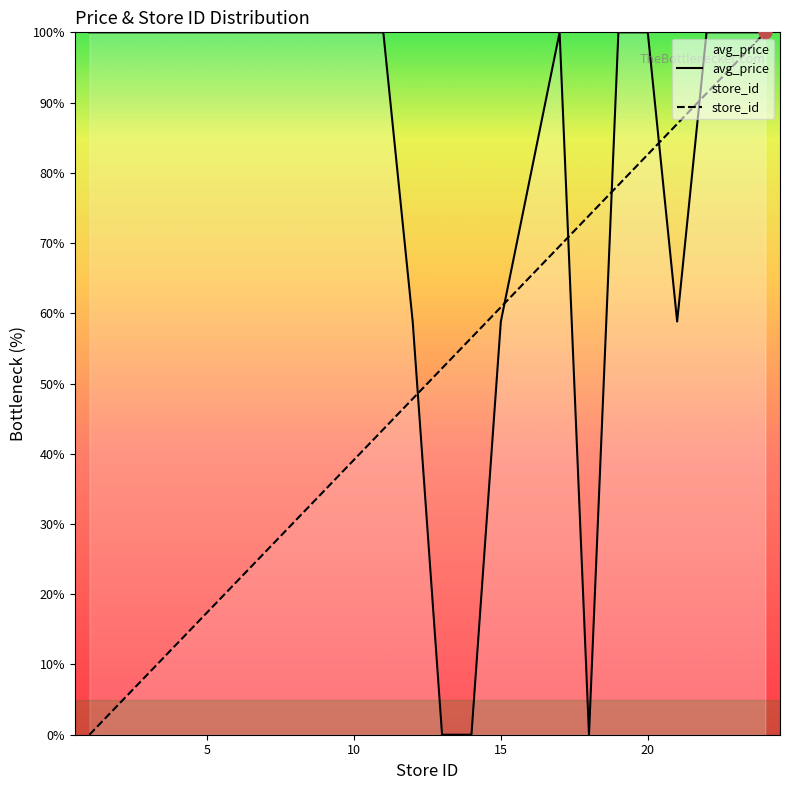

Which series reaches the minimum Y coordinate?

avg_price